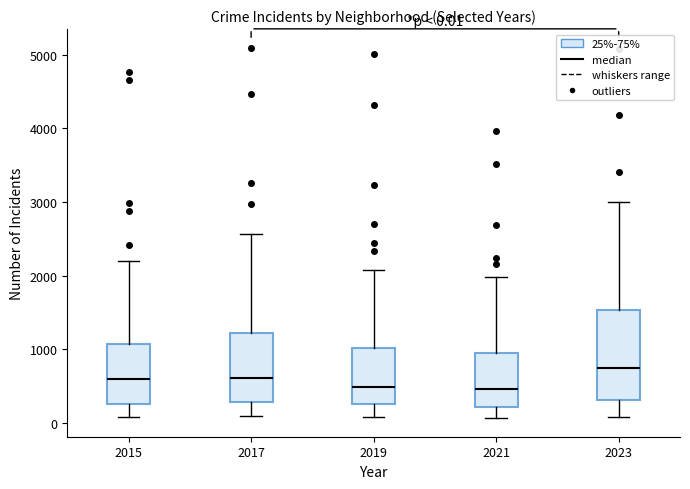

Comparing the boxes themselves (not the whiskers), which one is the tallest?

2023